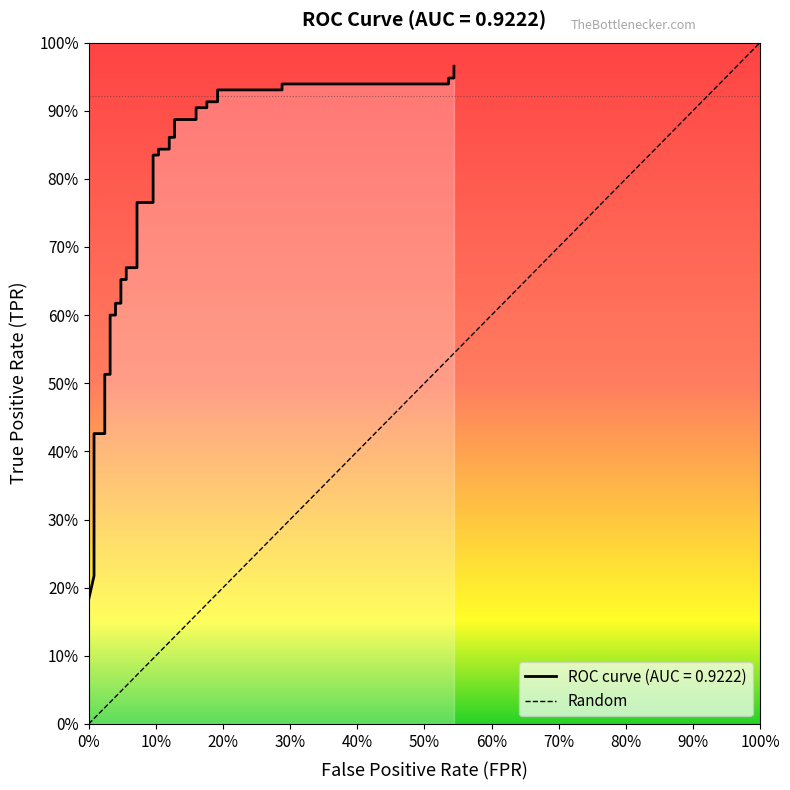

What is the difference between the maximum and minimum values?

0.8